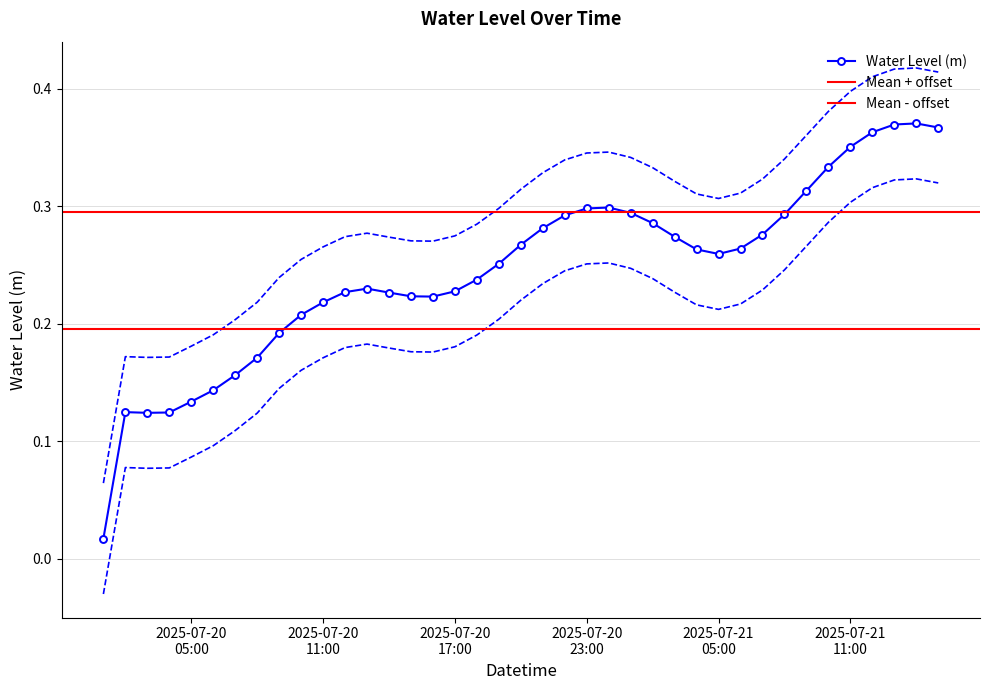

What is the maximum value shown in the chart?

0.4